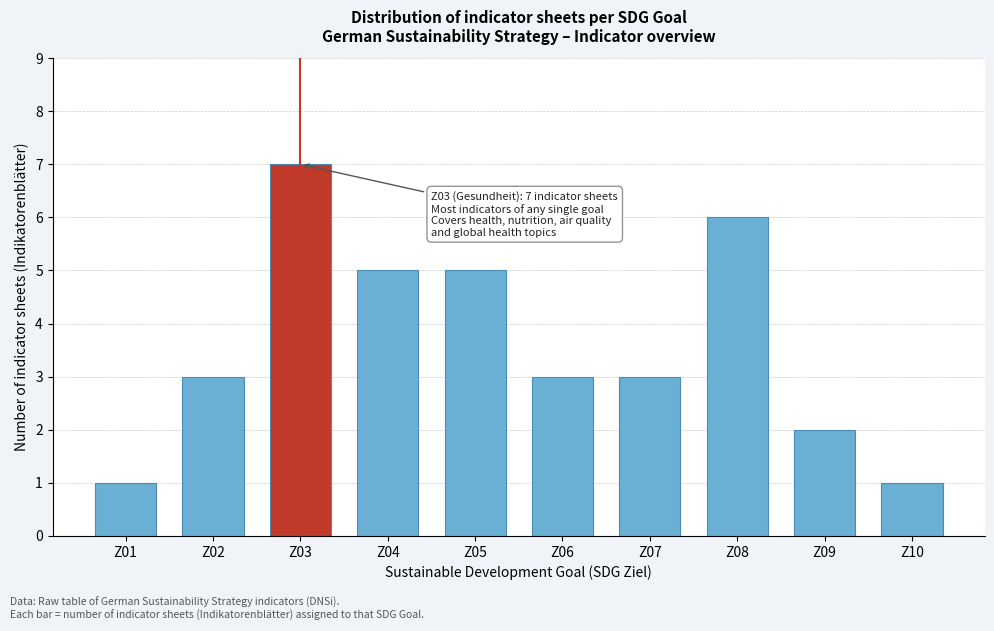

Reading left to right, extract all data points from this chart.

1	3	7	5	5	3	3	6	2	1